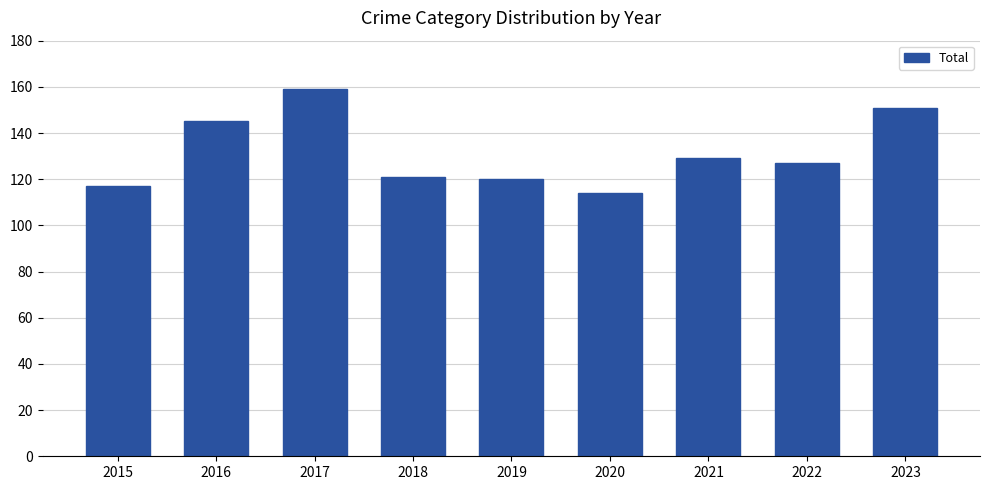

What is the ratio of the value at 2015 to the value at 2018?

1.0